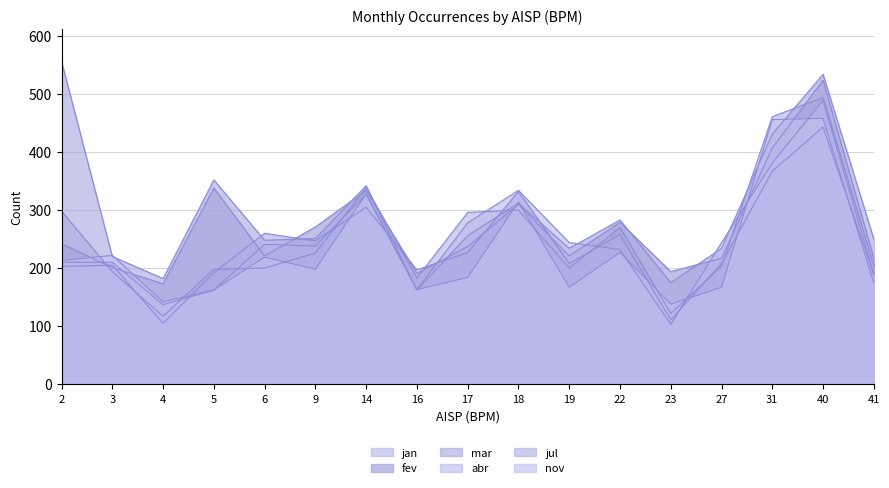

Reading left to right, transcribe all the data shown in this chart.

jan: 298	194	117	198	200	226	339	183	296	300	200	270	122	203	461	494	204
fev: 242	201	173	338	221	271	334	191	237	310	221	279	194	217	407	524	217
mar: 556	220	182	352	248	251	342	162	256	312	234	283	175	234	431	534	250
abr: 210	210	137	162	241	238	327	163	278	334	244	232	103	244	381	489	189
jul: 203	205	105	192	260	247	305	197	227	332	208	258	111	208	367	443	189
nov: 213	222	142	162	219	198	328	163	184	314	167	227	138	167	456	458	174